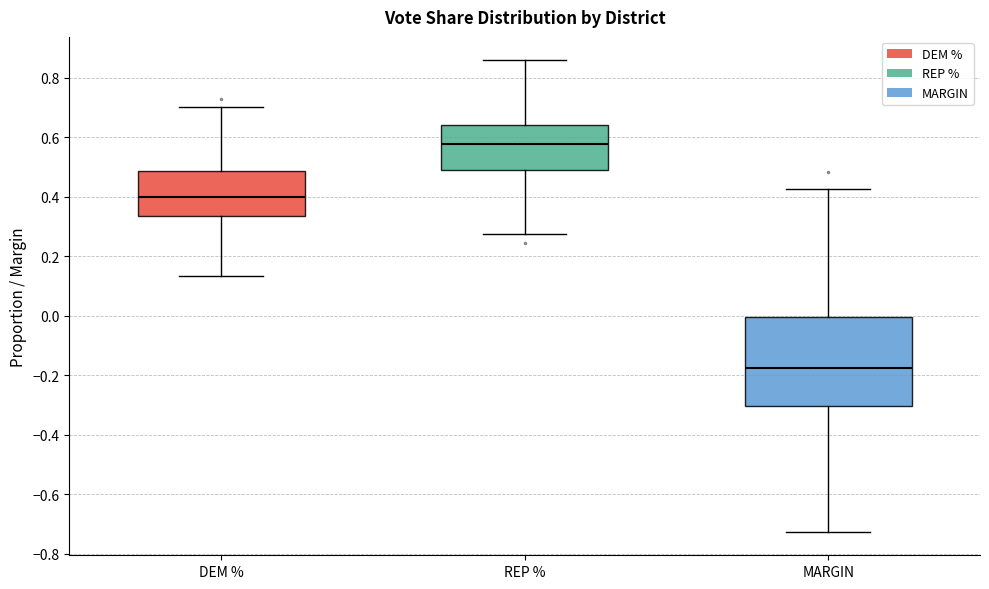

Reading left to right, transcribe this box plot: for each box, give where its median line is, the range the box spans, and where its two whiskers end, as read against the y-axis. The values are not printed on the chart, so give them approximately, as read against the axis.

DEM %: median 0.40, box 0.34 to 0.48, whiskers 0.14 to 0.70
REP %: median 0.58, box 0.48 to 0.64, whiskers 0.28 to 0.86
MARGIN: median -0.18, box -0.30 to 0.00, whiskers -0.72 to 0.42